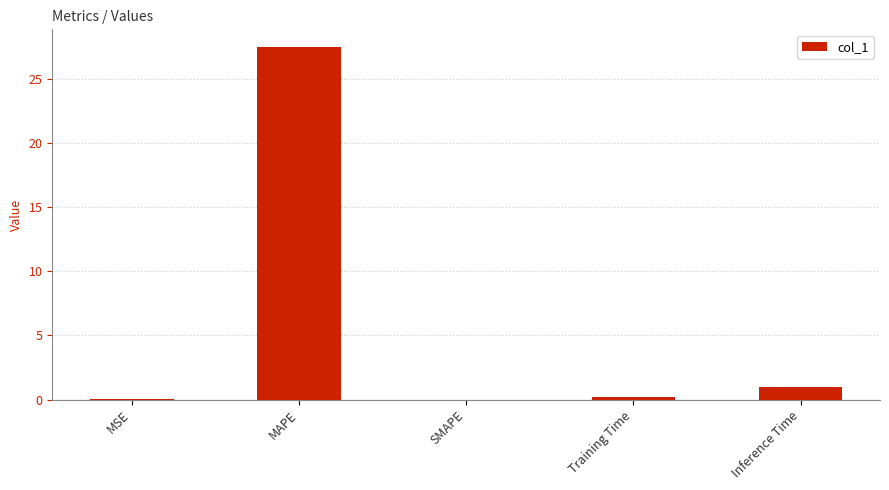

What is the approximate value at Inference Time?

1.0